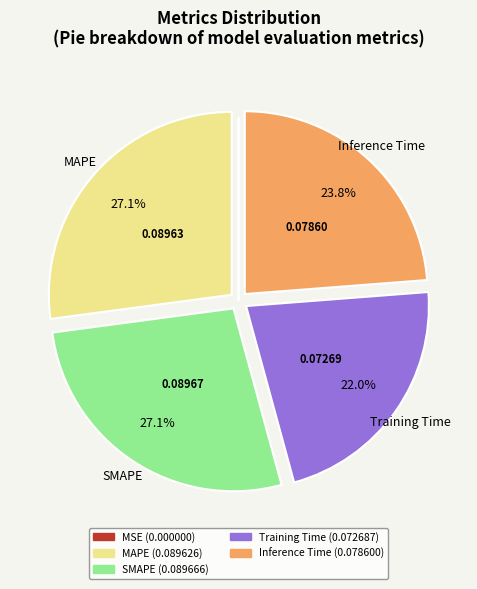

Combined, what portion of the pie is Training Time and MAPE?

49.1%